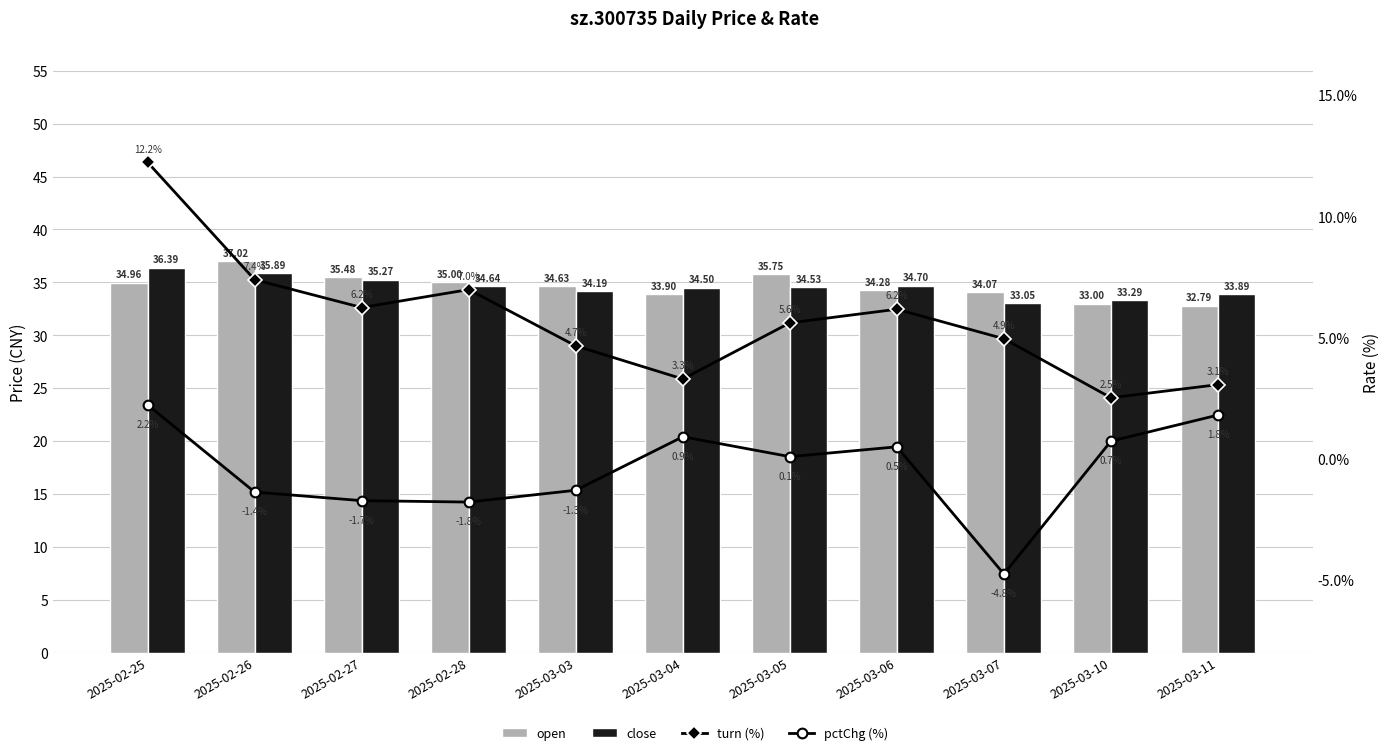

Between 2025-02-26 and 2025-03-04, which series saw the biggest shift?

turn (%)